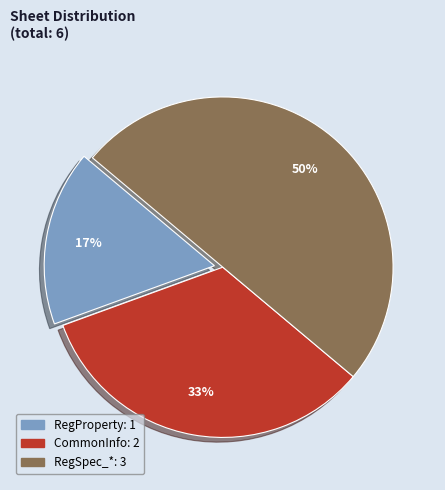

Which category has the biggest portion of the pie?

RegSpec_*